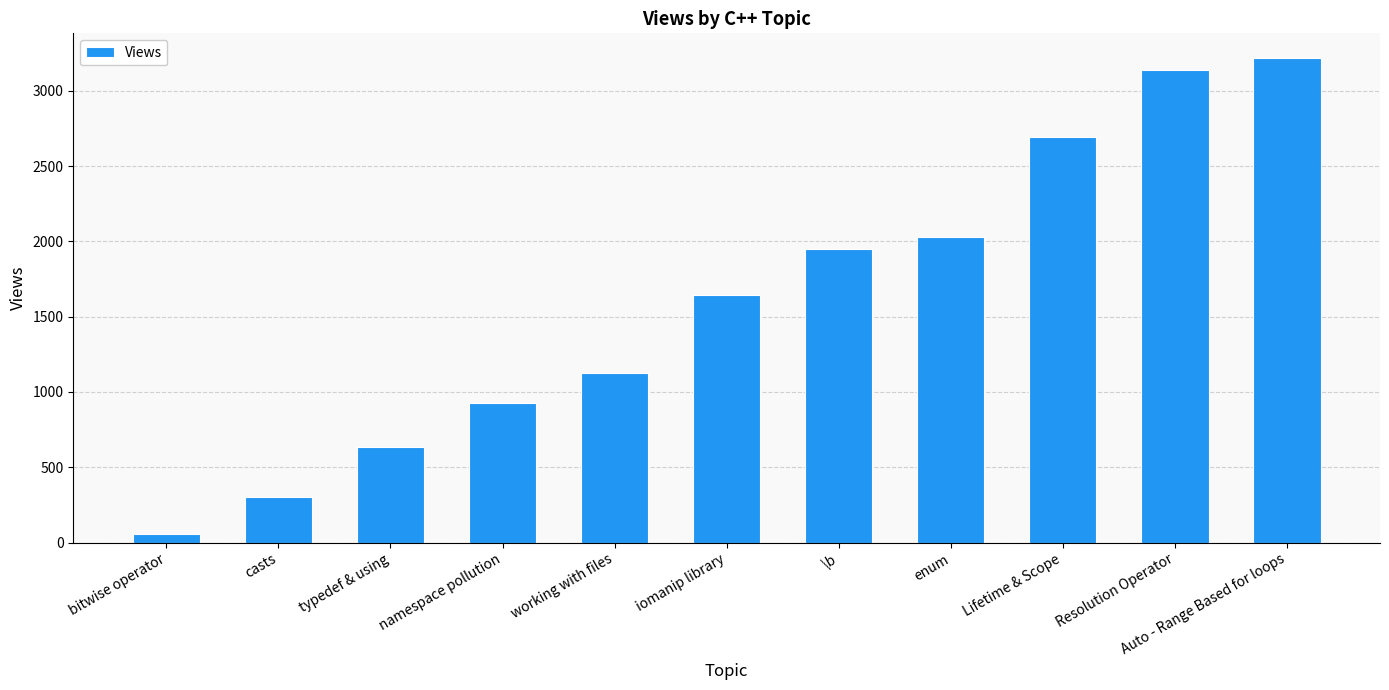

What value does the data have at Lifetime & Scope?

2694